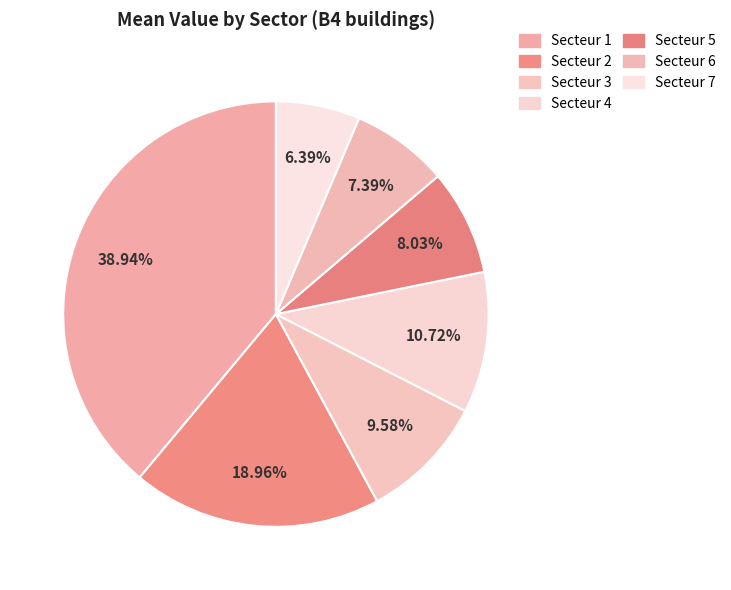

What percentage is the Secteur 7 slice, to the nearest percent?

6%